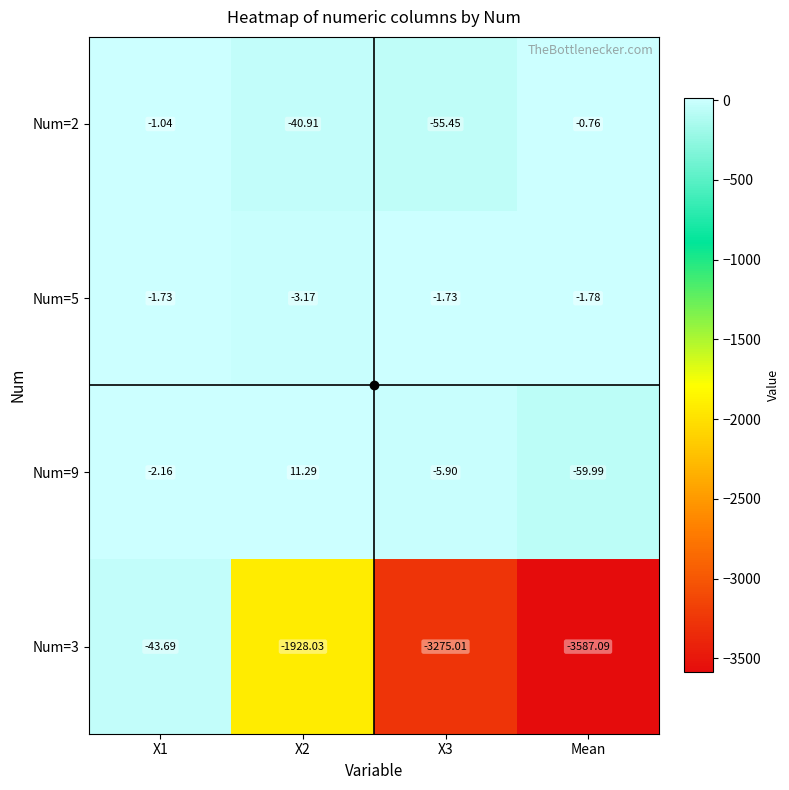

Is the value of Num=3 at X2 greater than the value of Num=5 at X2?

No